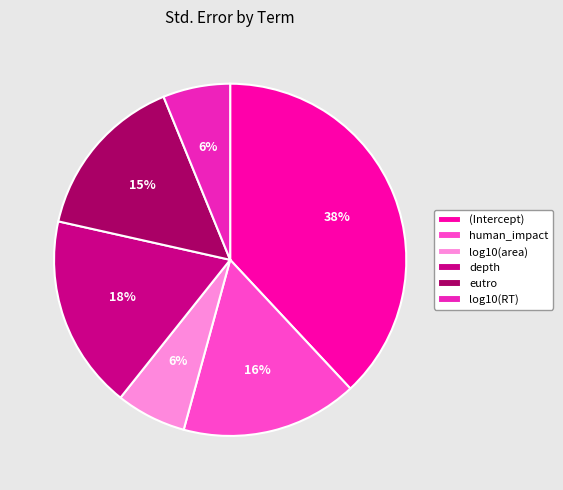

To the nearest percent, what is the combined percentage of log10(RT) and human_impact?

22%